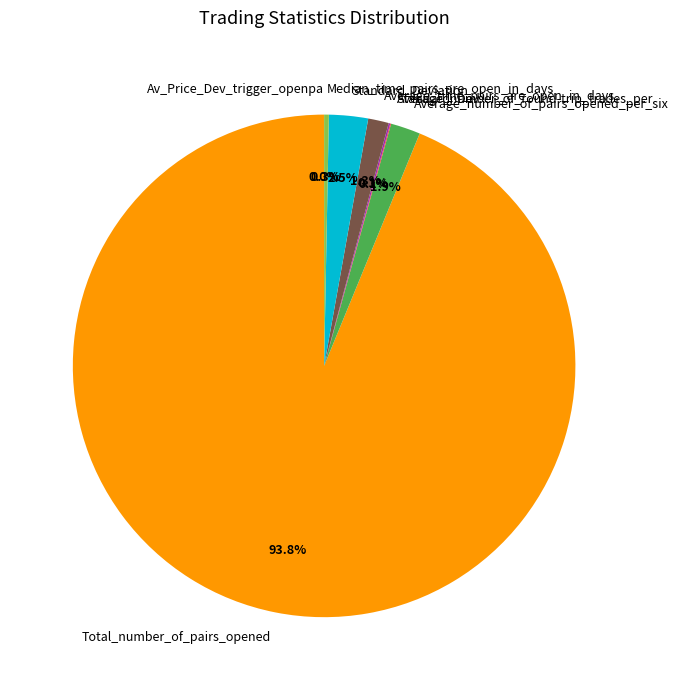

Which slice represents more than half of the pie?

Total_number_of_pairs_opened